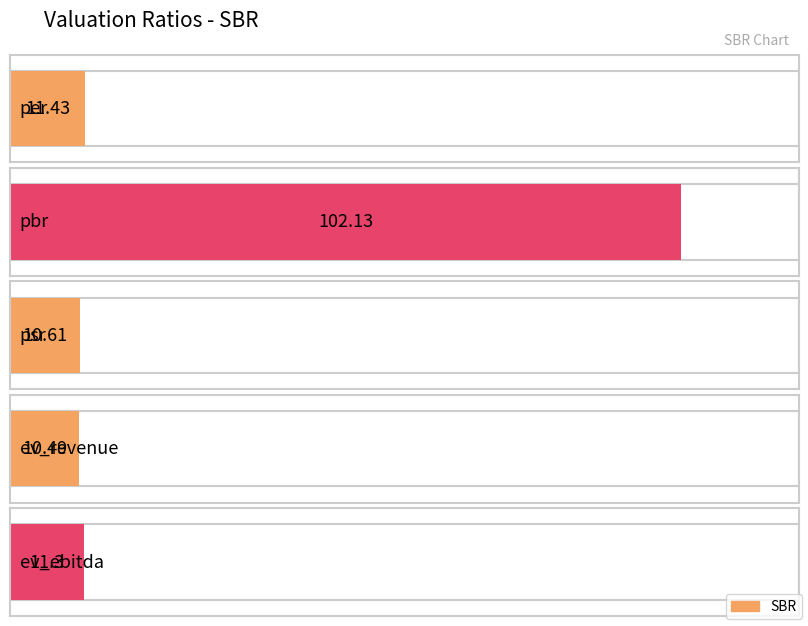

What is the difference between the maximum and minimum values?

91.6